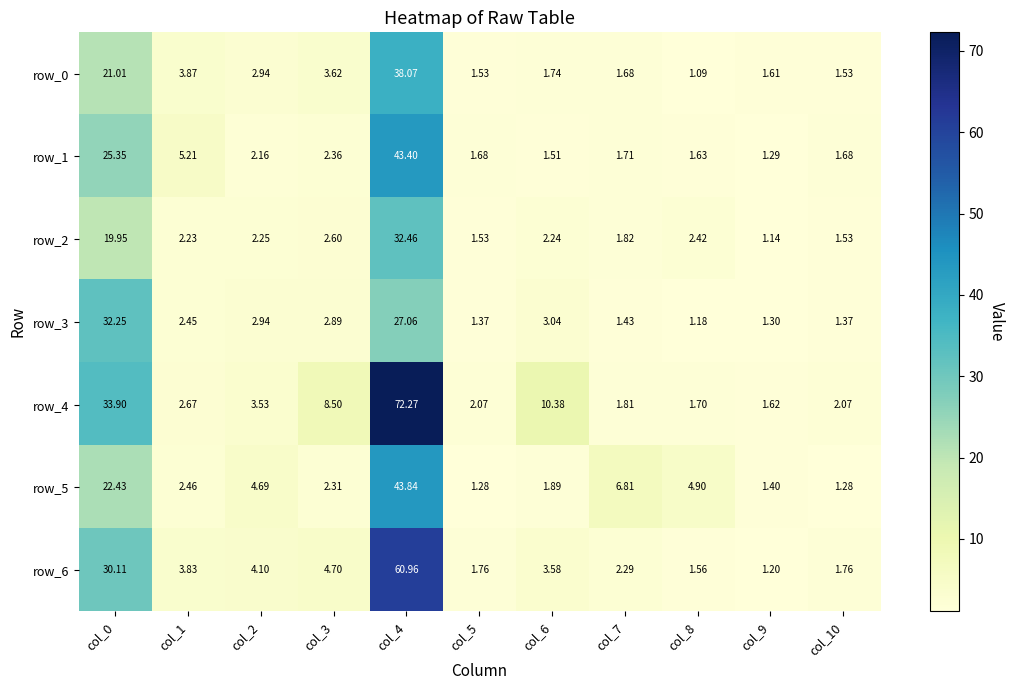

At how many categories does at least one series exceed 24?

2